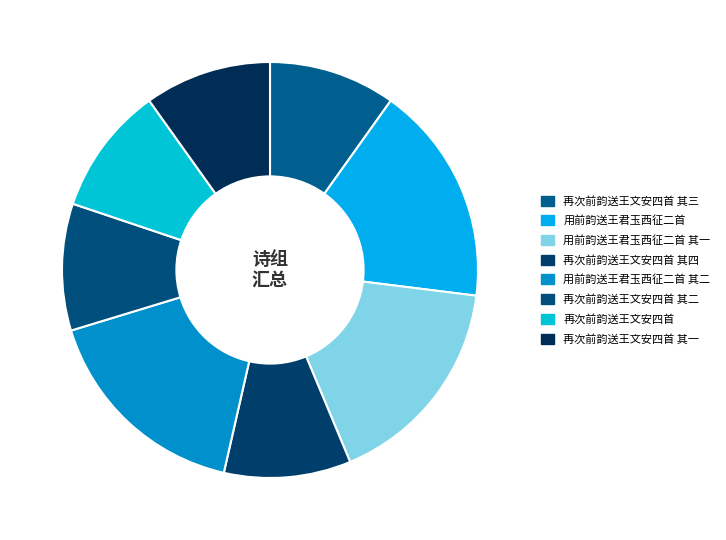

Is 再次前韵送王文安四首 其四 the majority of the pie?

No